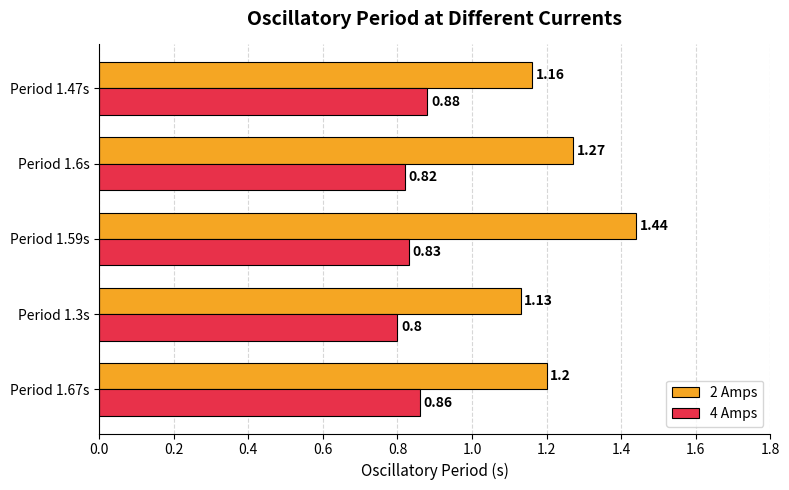

Which series has the largest range (max minus min)?

2 Amps